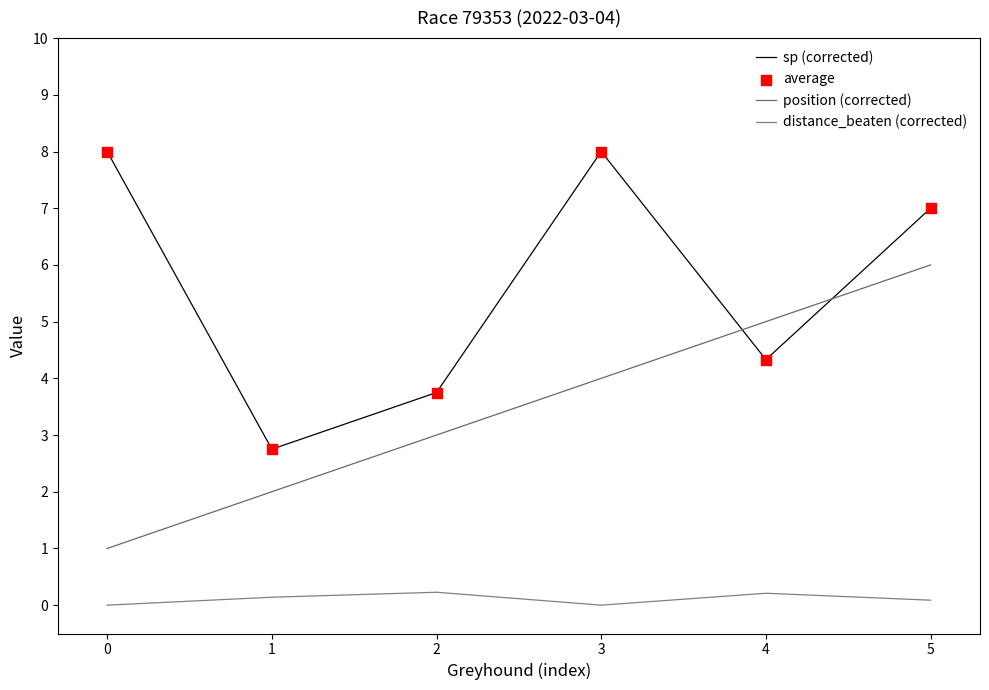

At how many categories does at least one series exceed 3?

5